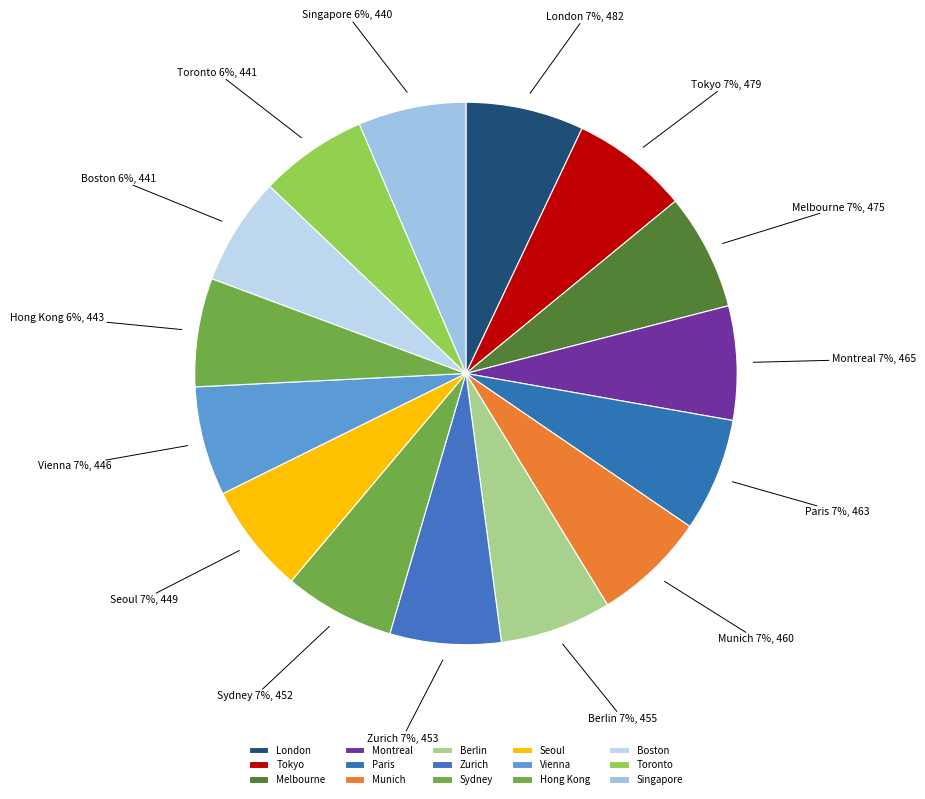

Is it true that Montreal is 1% of the pie?

False